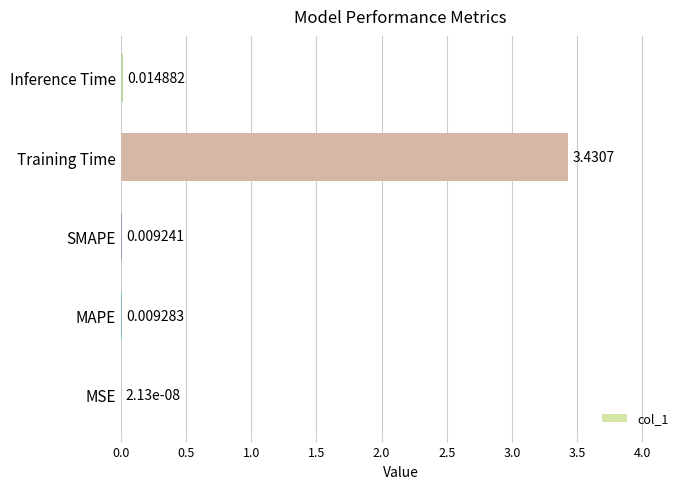

Where is the data nearest to the value 1?

Inference Time